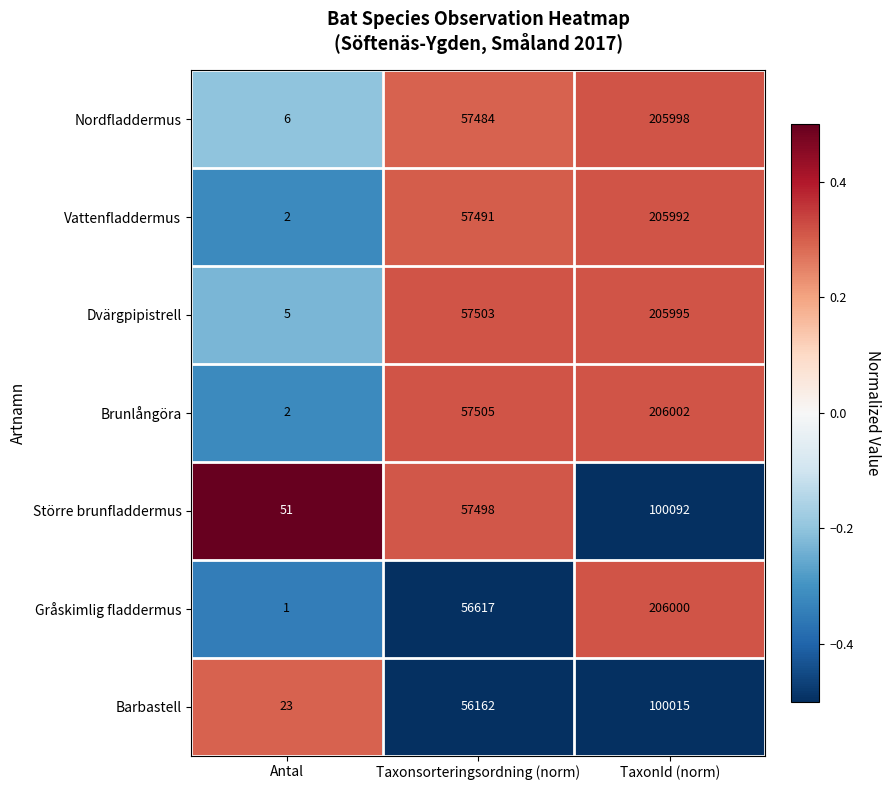

Which series has the largest range (max minus min)?

Brunlångöra